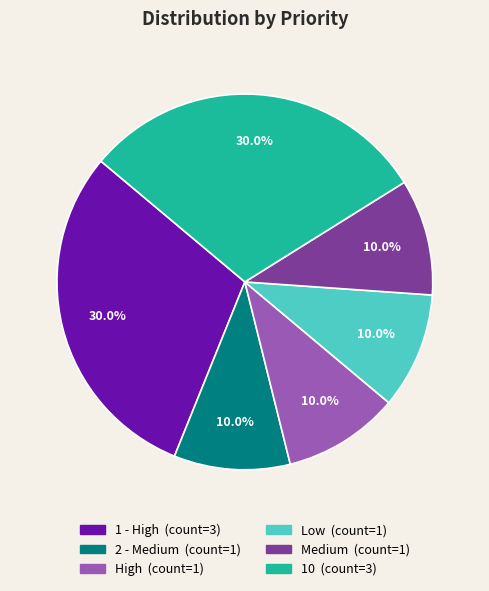

Approximately how many times larger is the value at Medium compared to 10?

0.3